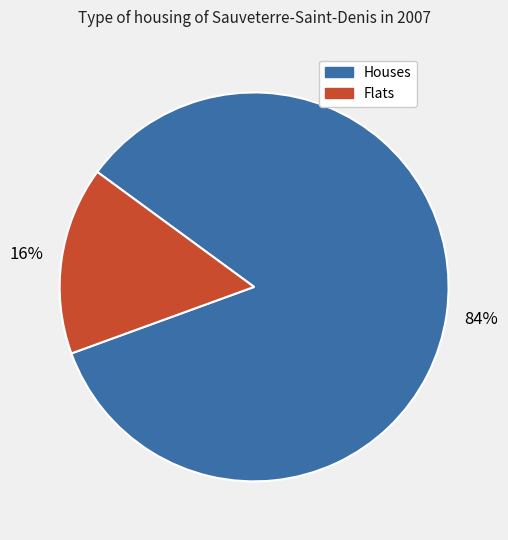

To the nearest percent, what is the combined percentage of Houses and Flats?

100%